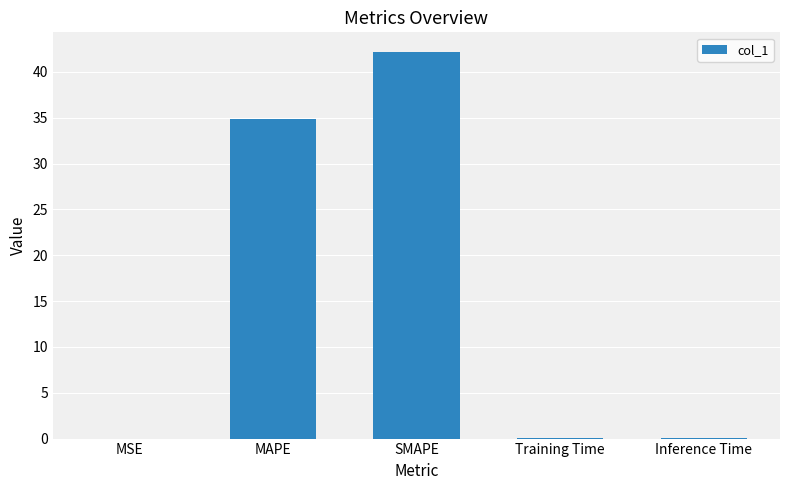

Count the number of data series in this chart.

1